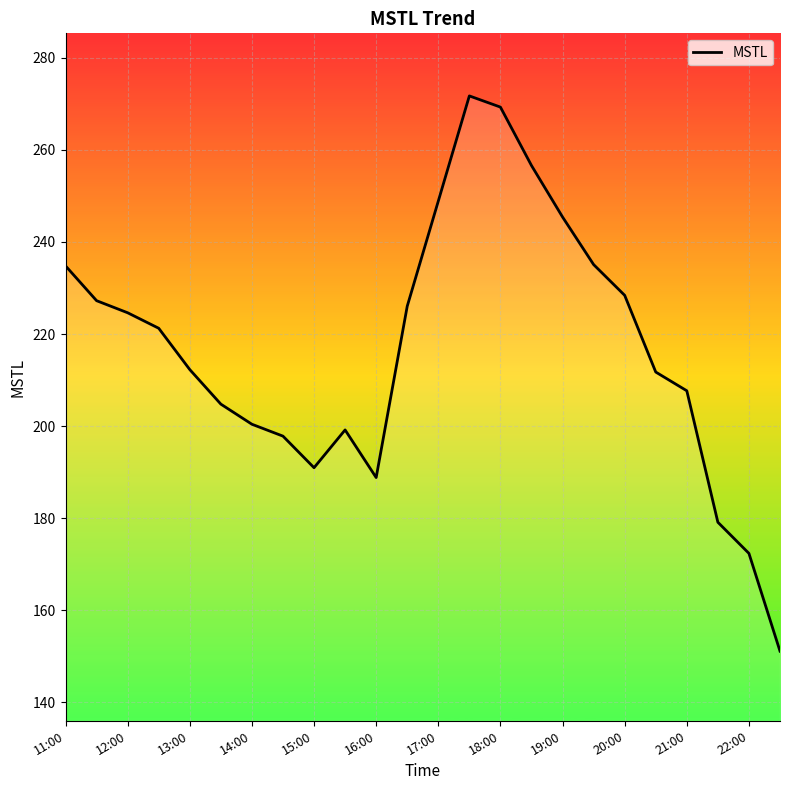

What is the smallest value displayed?

151.1